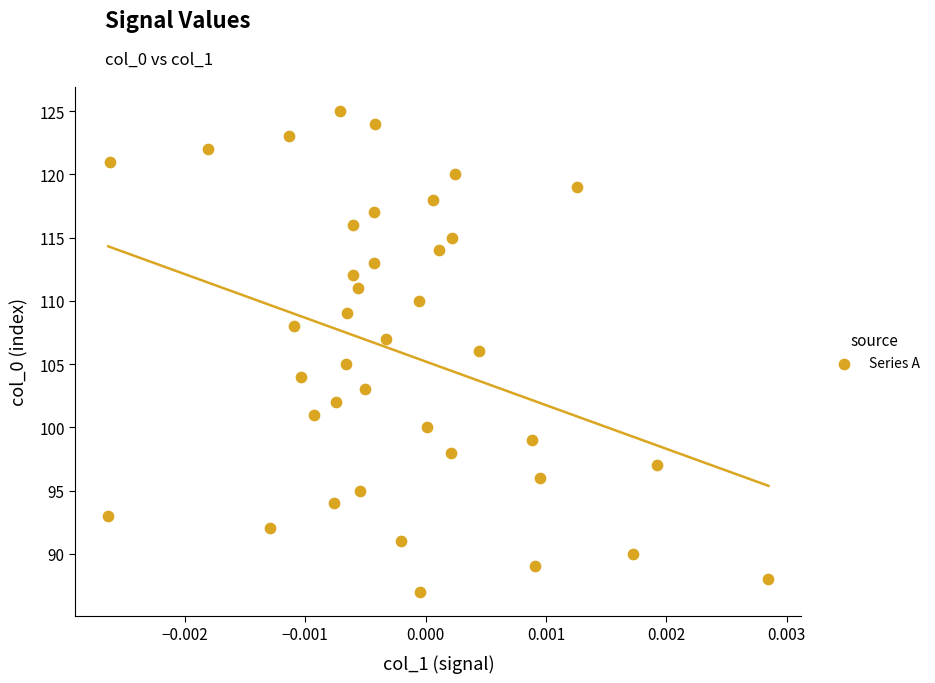

What is the range of Y values (max minus min)?

38